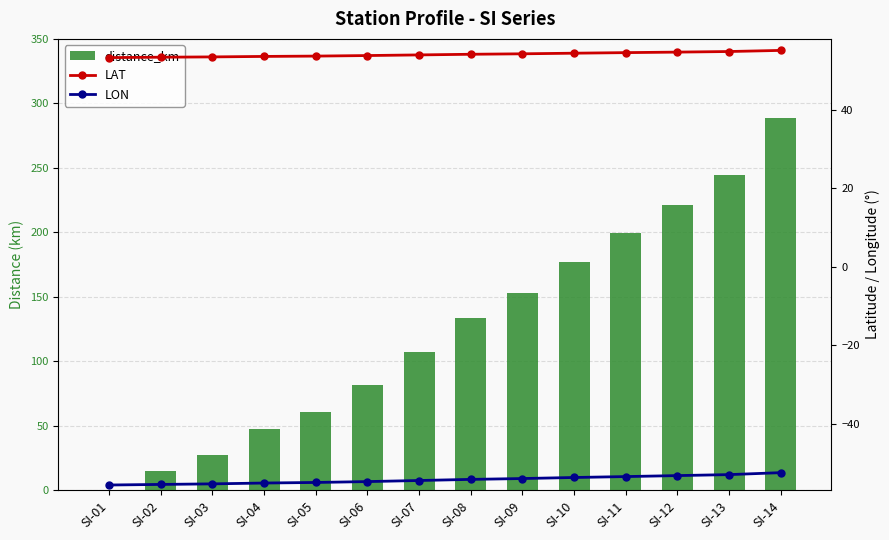

Reading left to right, transcribe all the data shown in this chart.

distance_km: SI-01=0.0	SI-02=14.9	SI-03=27.7	SI-04=47.2	SI-05=60.6	SI-06=82.0	SI-07=107.4	SI-08=133.4	SI-09=152.7	SI-10=177.1	SI-11=199.2	SI-12=221.0	SI-13=244.1	SI-14=289.0
LAT: SI-01=53.2	SI-02=53.3	SI-03=53.4	SI-04=53.5	SI-05=53.6	SI-06=53.8	SI-07=53.9	SI-08=54.1	SI-09=54.2	SI-10=54.4	SI-11=54.5	SI-12=54.6	SI-13=54.8	SI-14=55.1
LON: SI-01=-55.6	SI-02=-55.5	SI-03=-55.4	SI-04=-55.1	SI-05=-55.0	SI-06=-54.8	SI-07=-54.5	SI-08=-54.2	SI-09=-54.0	SI-10=-53.7	SI-11=-53.5	SI-12=-53.2	SI-13=-53.0	SI-14=-52.5